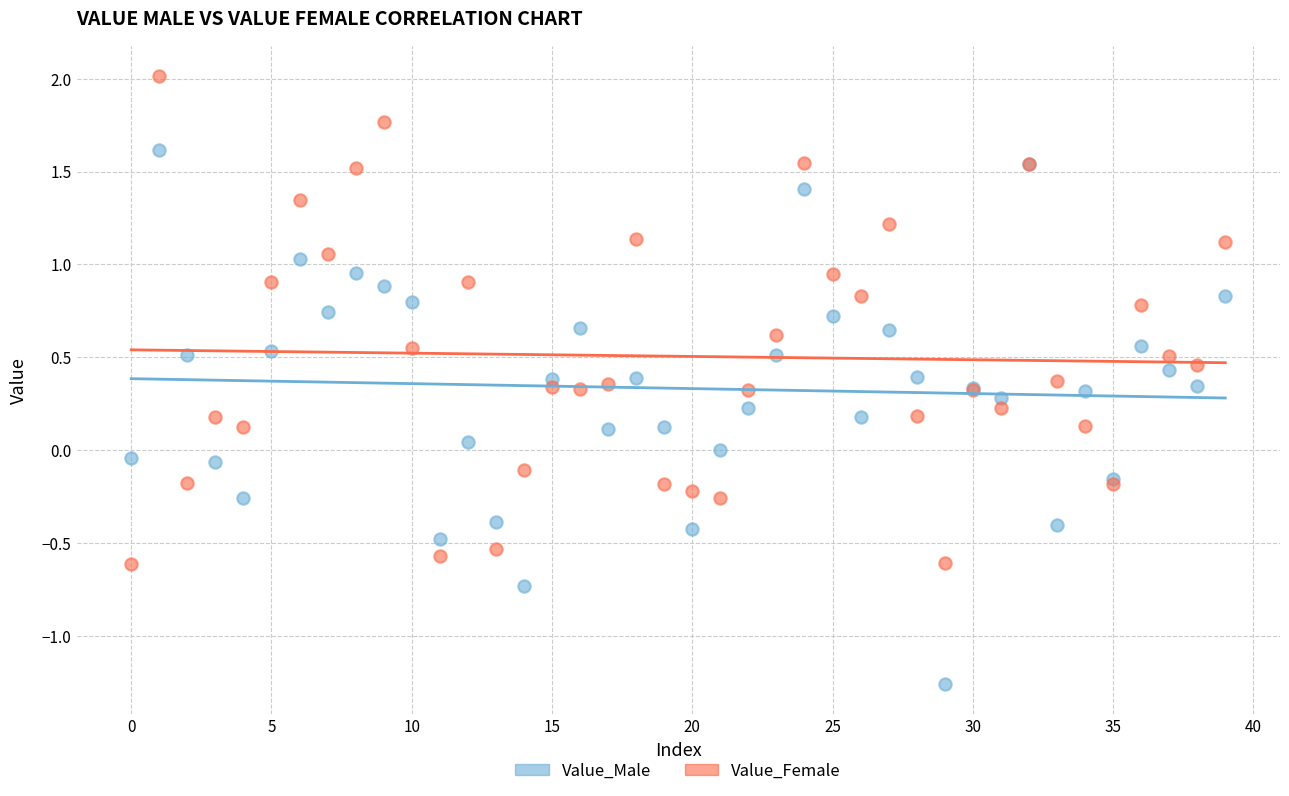

Which series reaches the minimum Y coordinate?

Value_Male